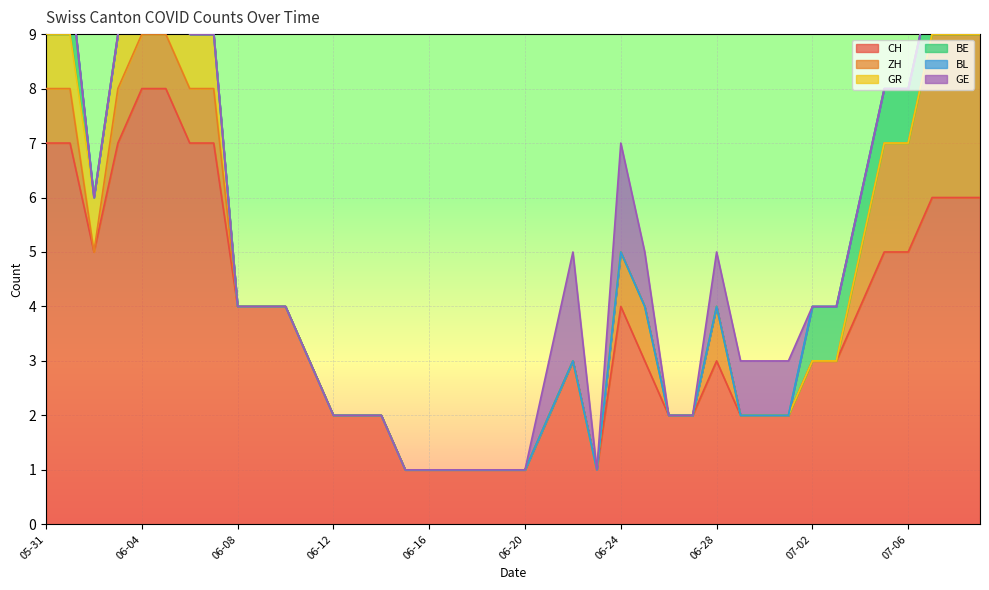

What is the label of the 22nd point from the right?

2020-06-18